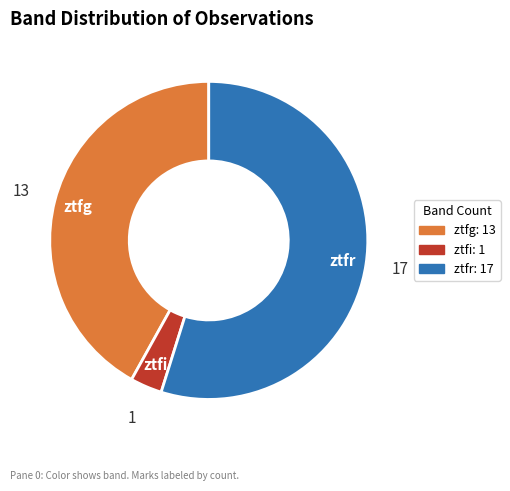

Between ztfi and ztfg, which is larger?

ztfg